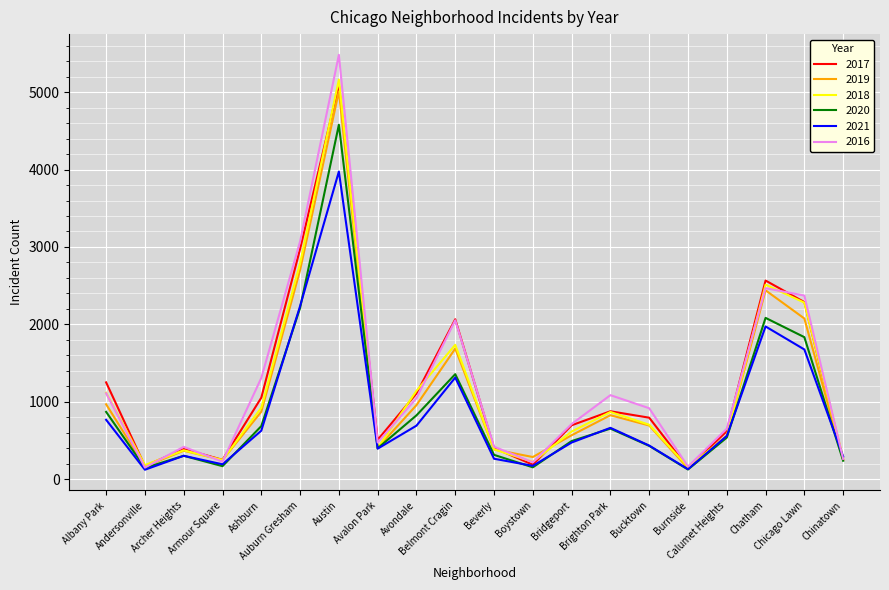

Is this an area chart (filled region under the line)?

No